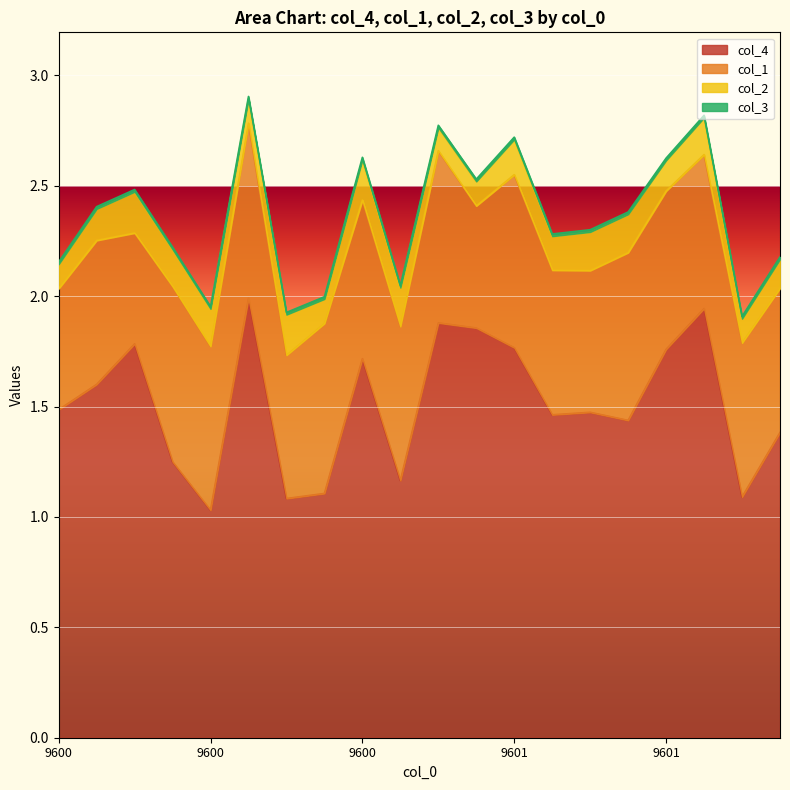

How many lines are shown in the chart?

4